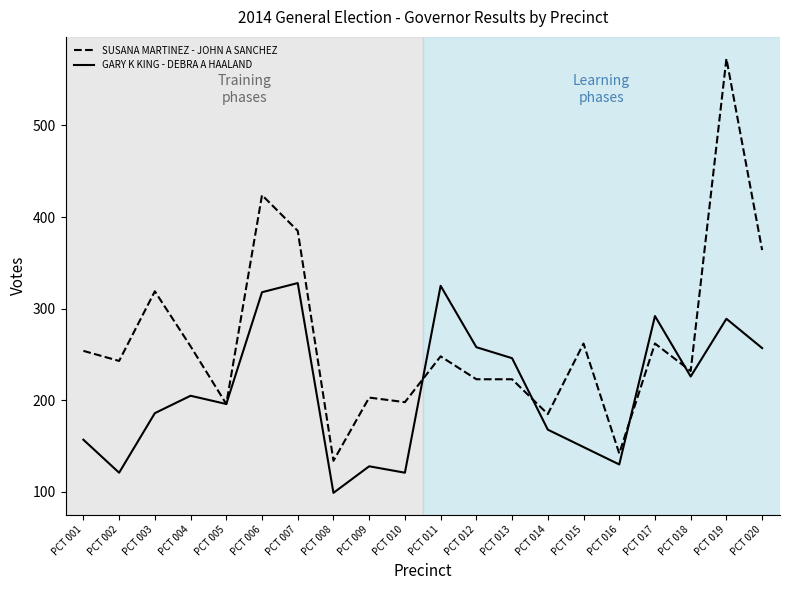

What is the difference between the GARY K KING - DEBRA A HAALAND values at PCT 016 and PCT 001?

27